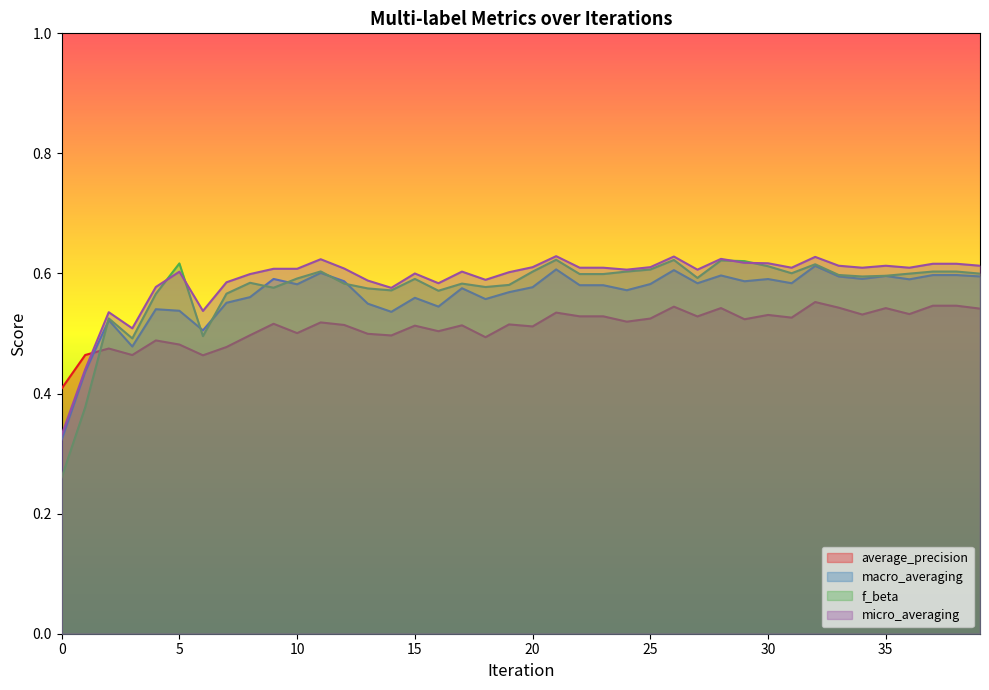

At which category is the sum across all series the highest?

32